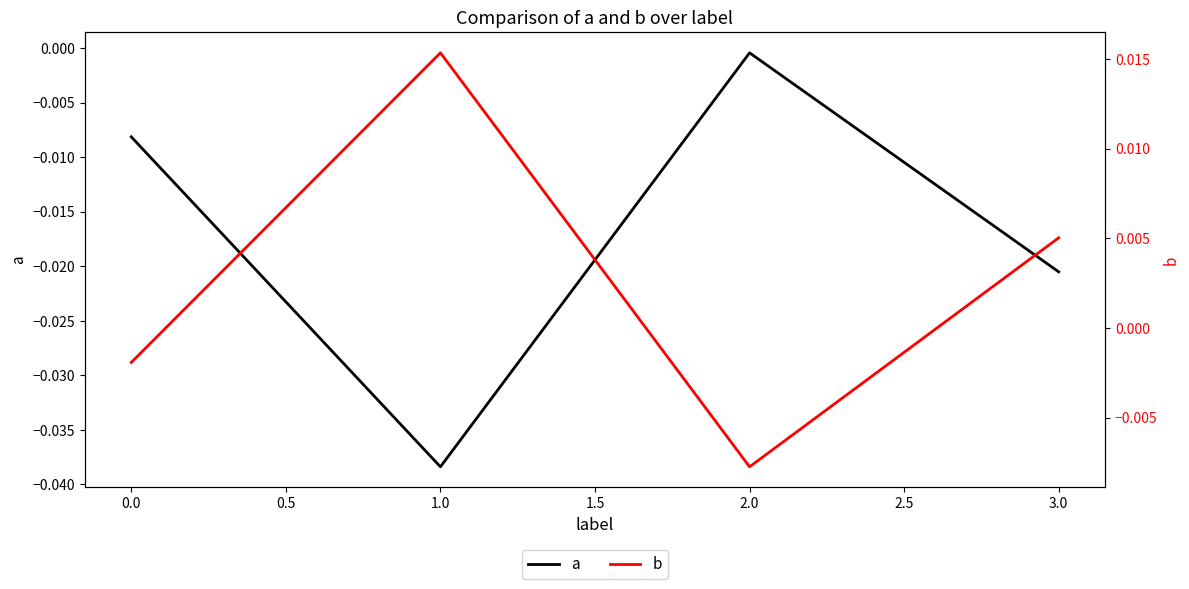

Which series ends up on top after the final intersection of b and a?

b